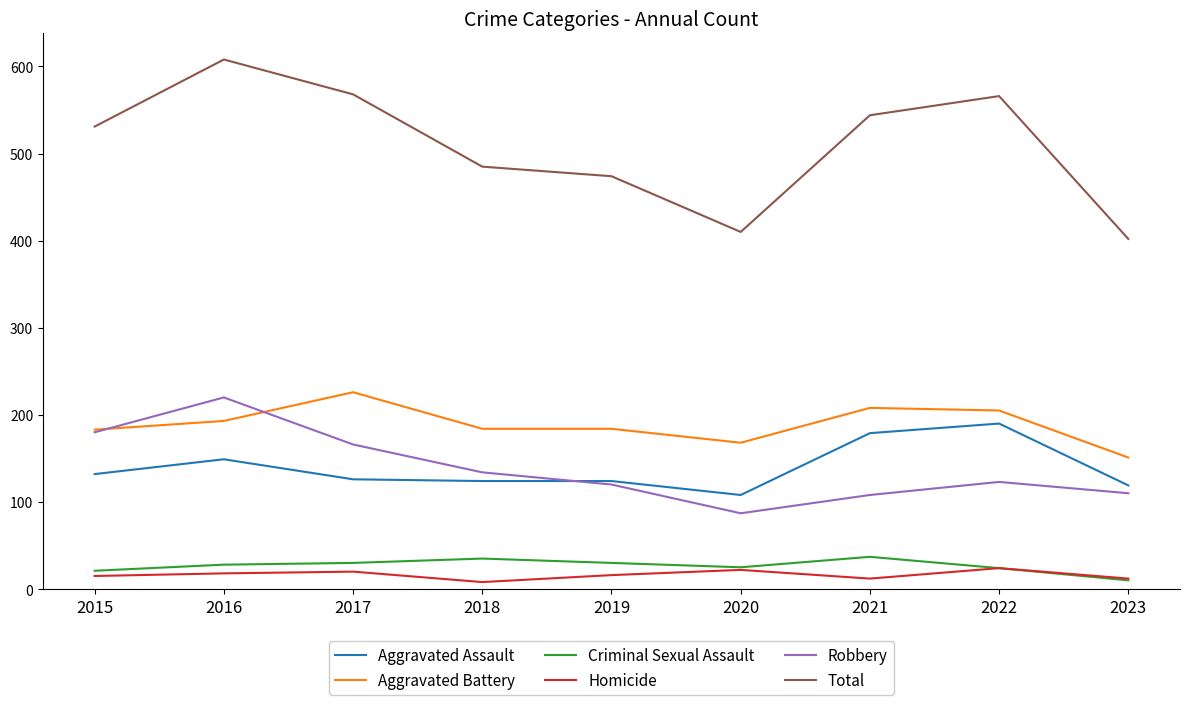

Which category has the lowest value in the Criminal Sexual Assault series?

2023